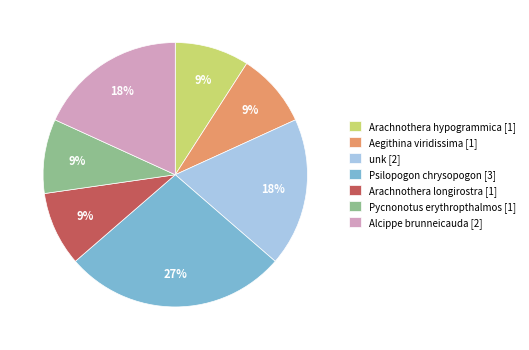

Does Psilopogon chrysopogon represent more than half of the total?

No